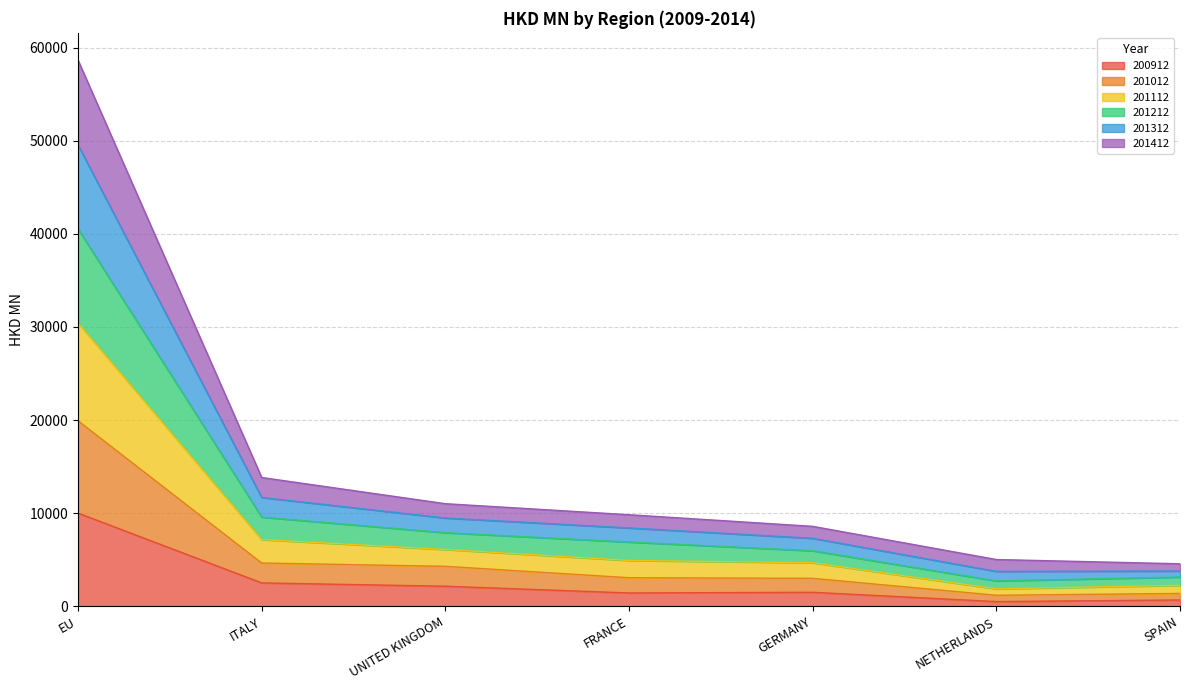

What is the maximum value for 200912?

10016.5